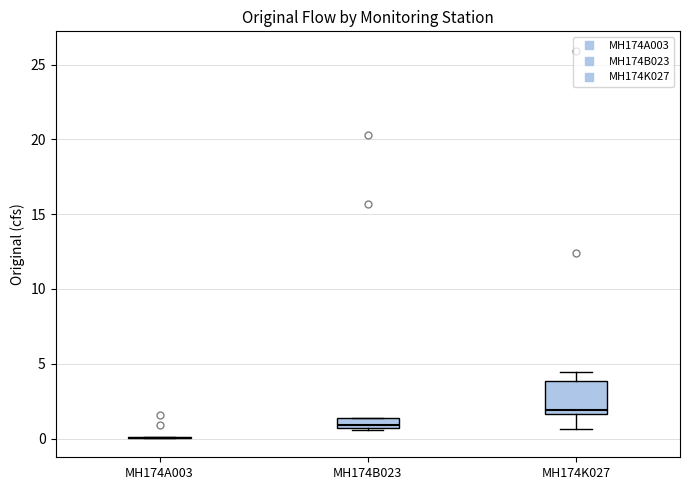

Where does the median line of the box for MH174B023 sit on the y-axis? The values are not printed on the chart, so give them approximately, as read against the axis.

1.0